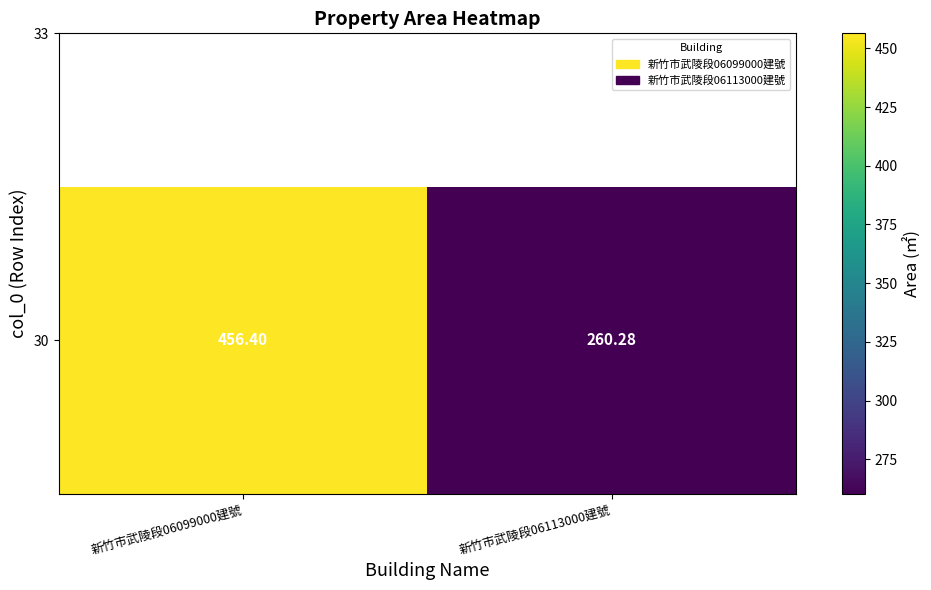

List the labels in order of value, largest first.

新竹市武陵段06099000建號, 新竹市武陵段06113000建號